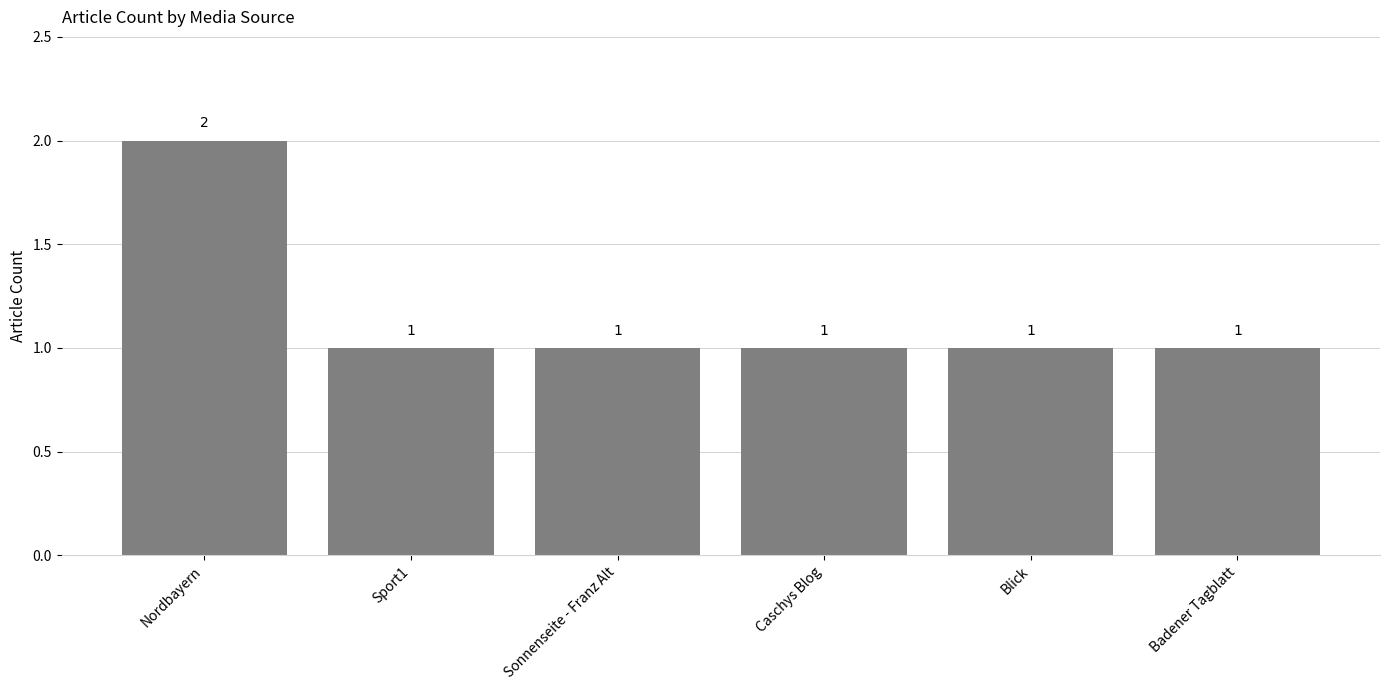

What position from the right is Sonnenseite - Franz Alt?

4